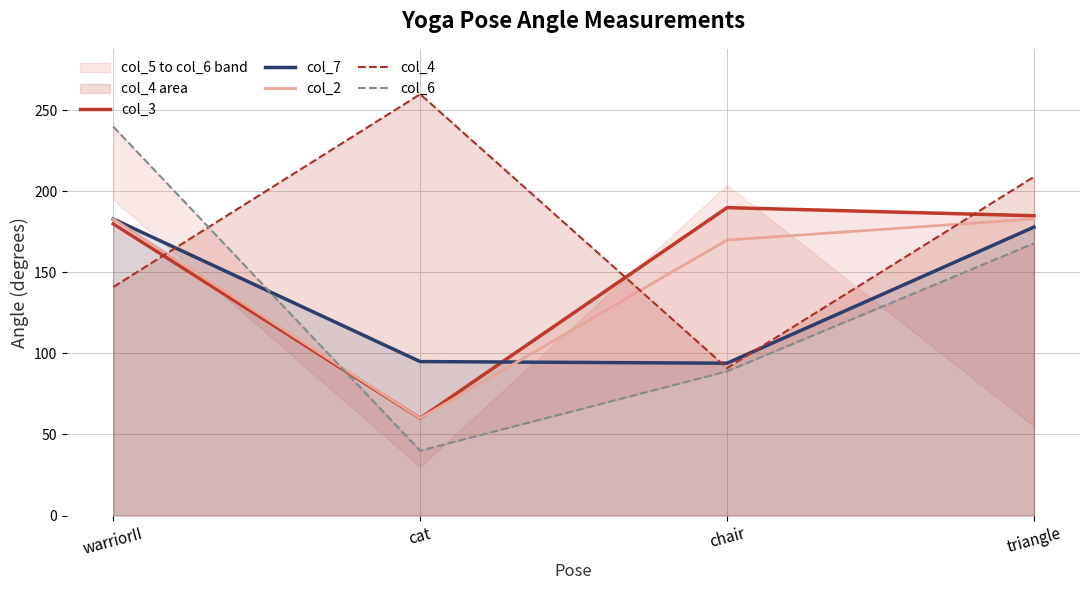

What is the greatest value displayed?

260